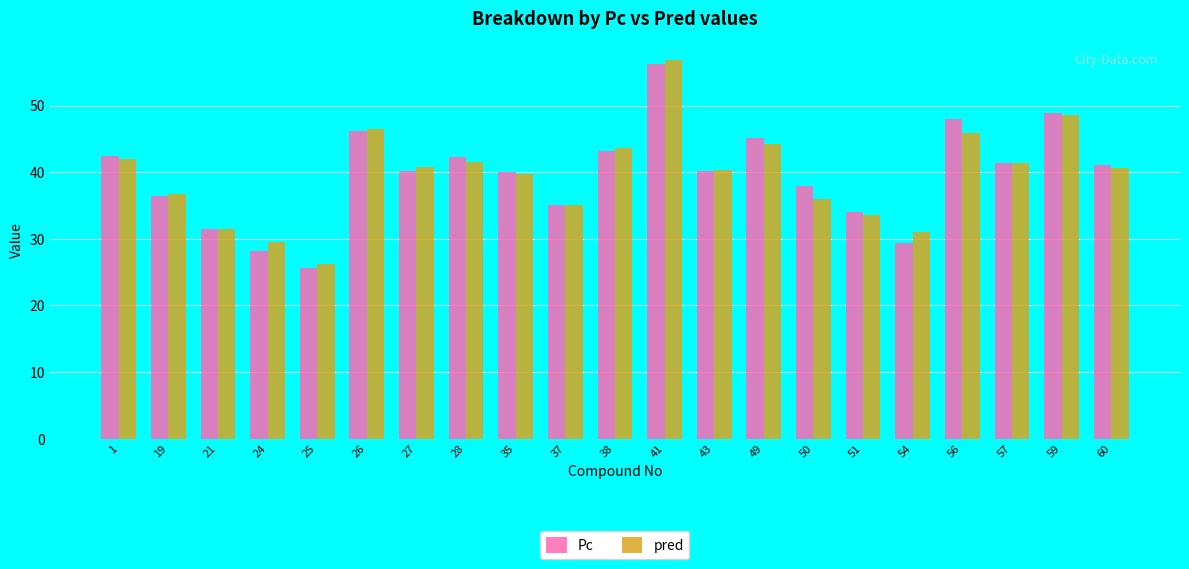

Which category has the lowest value in the pred series?

25